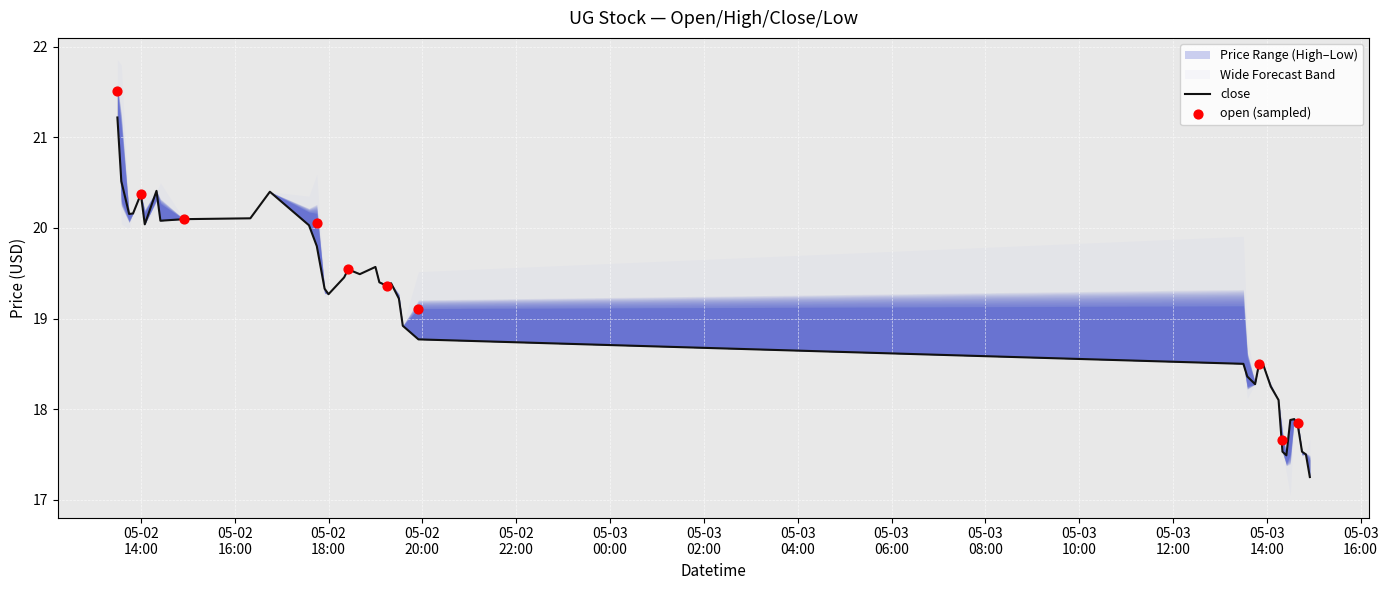

At how many categories does at least one series exceed 18?

32